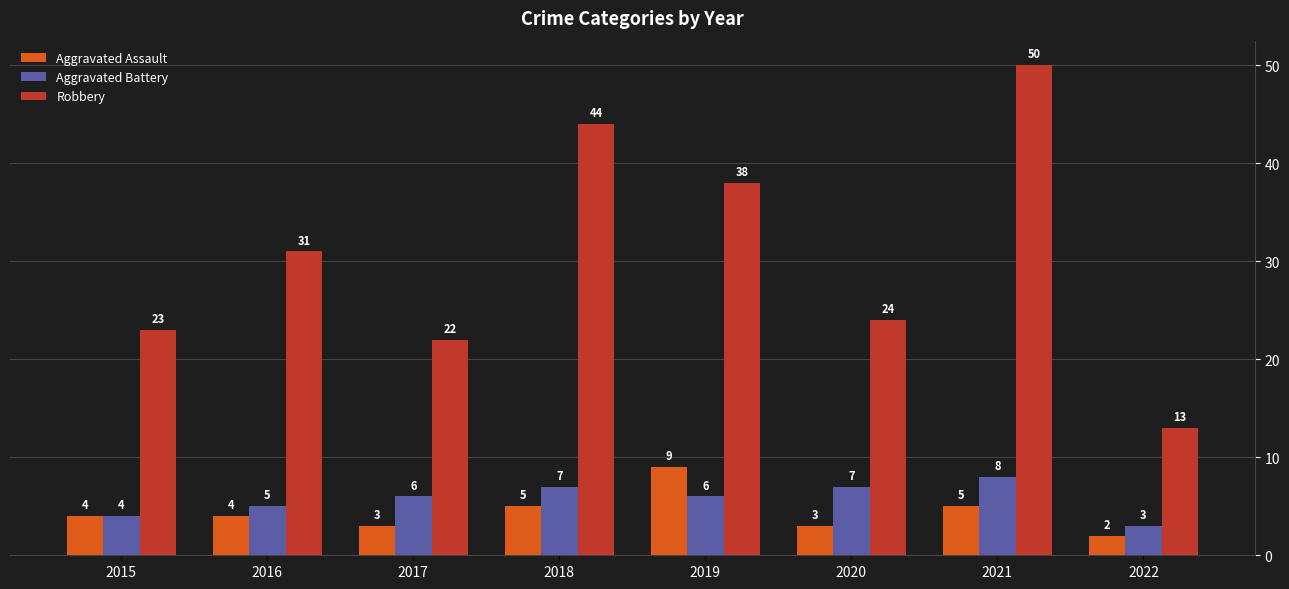

What is the difference between the maximum and minimum values in the Aggravated Assault series?

7